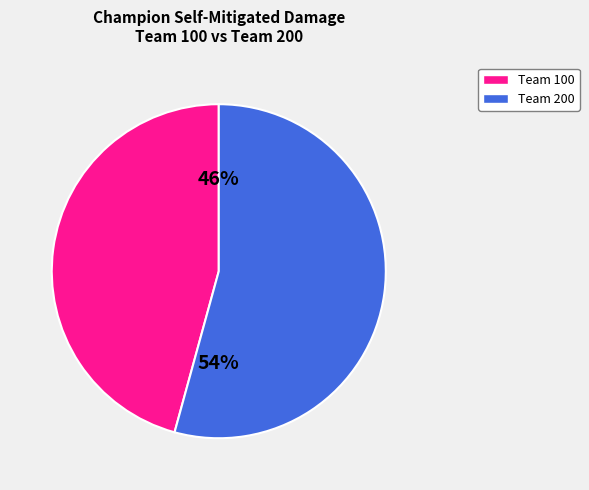

Does any single category account for the majority?

Yes